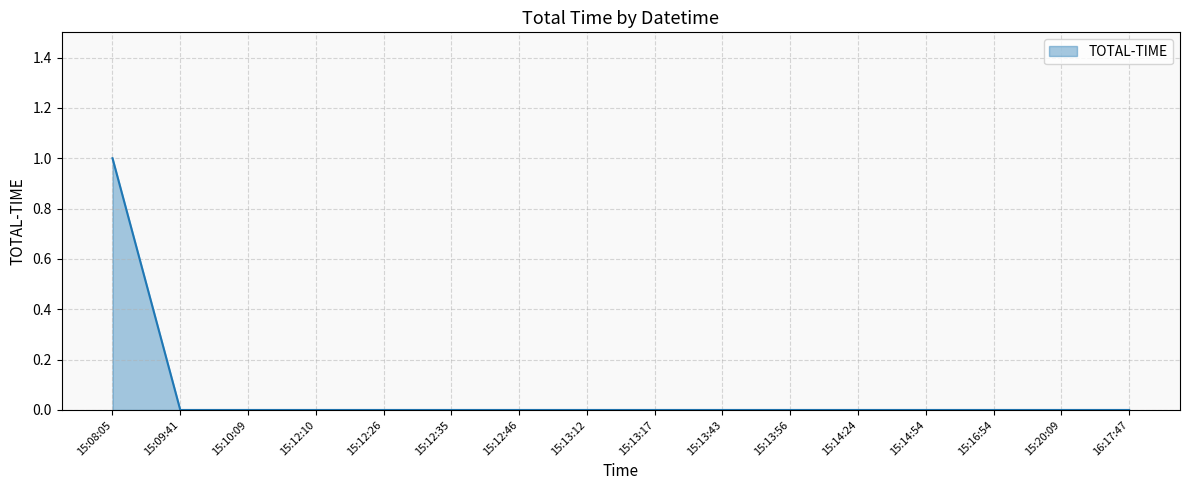

Reading left to right, list all the values displayed in this chart.

1	0	0	0	0	0	0	0	0	0	0	0	0	0	0	0